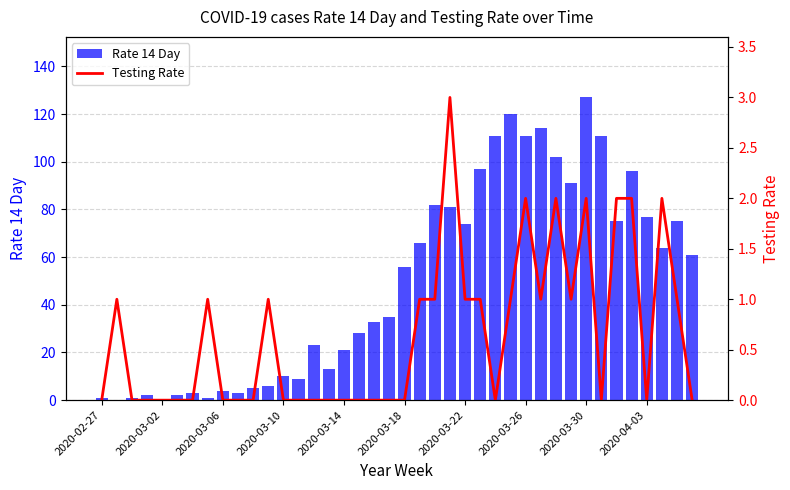

Which series has the largest range (max minus min)?

Rate 14 Day